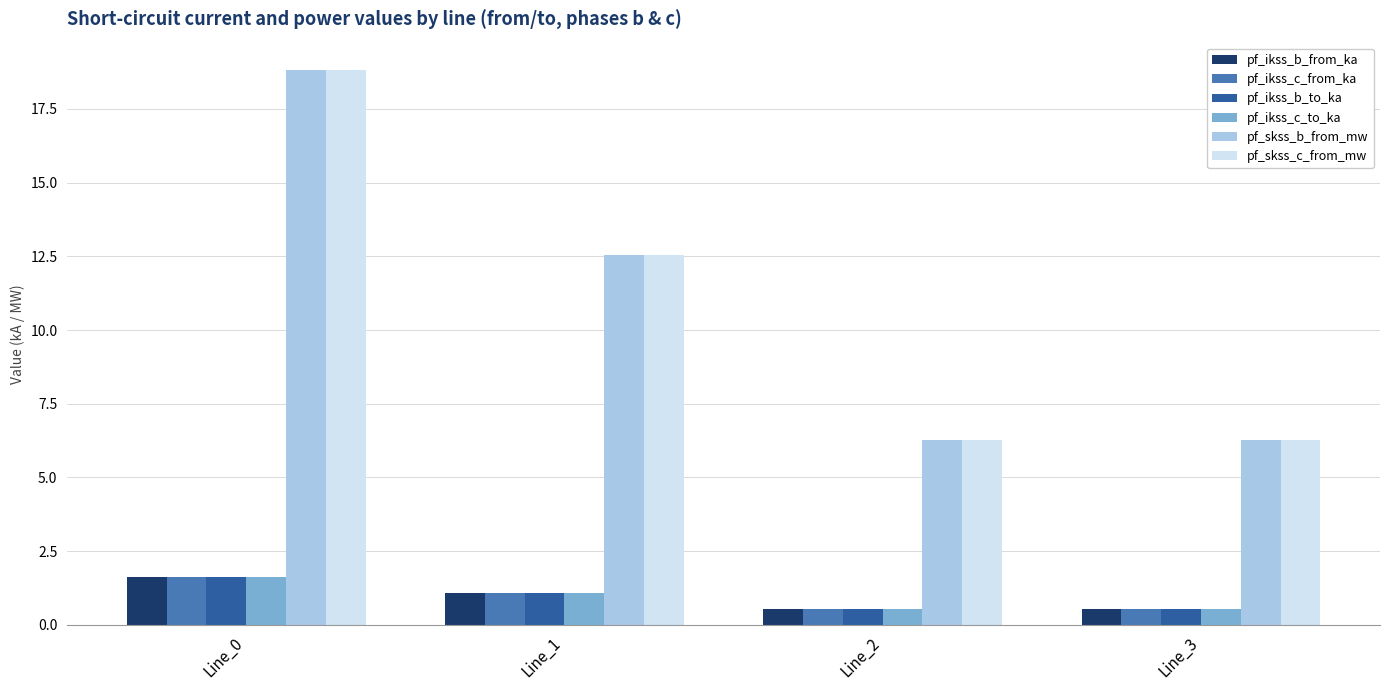

Reading left to right, what are all the values shown in this chart?

pf_ikss_b_from_ka: 1.6	1.1	0.5	0.5
pf_ikss_c_from_ka: 1.6	1.1	0.5	0.5
pf_ikss_b_to_ka: 1.6	1.1	0.5	0.5
pf_ikss_c_to_ka: 1.6	1.1	0.5	0.5
pf_skss_b_from_mw: 18.8	12.5	6.3	6.3
pf_skss_c_from_mw: 18.8	12.5	6.3	6.3